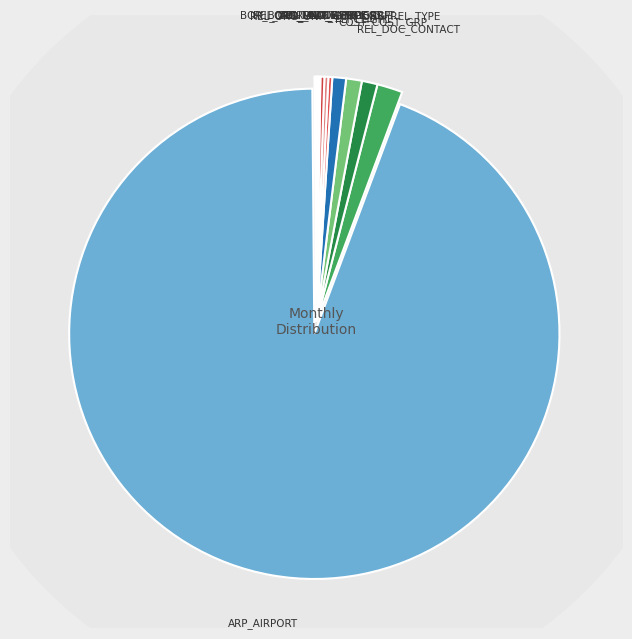

Rank the categories by value from highest to lowest.

ARP_AIRPORT, REL_DOC_CONTACT, COST_COST_GRP, FLI_FLIGHT, REL_ORG_UNIT_CON_ORG_REL_TYPE, ORG_UNIT_CHECK_OUT, APL_MAINT_PROGR, APL_PLANE_TYPE, BOR_BORD_LOG_ENTRY_GRP, ADR_ADDRESS, REL_CONTACT_ADDRESS